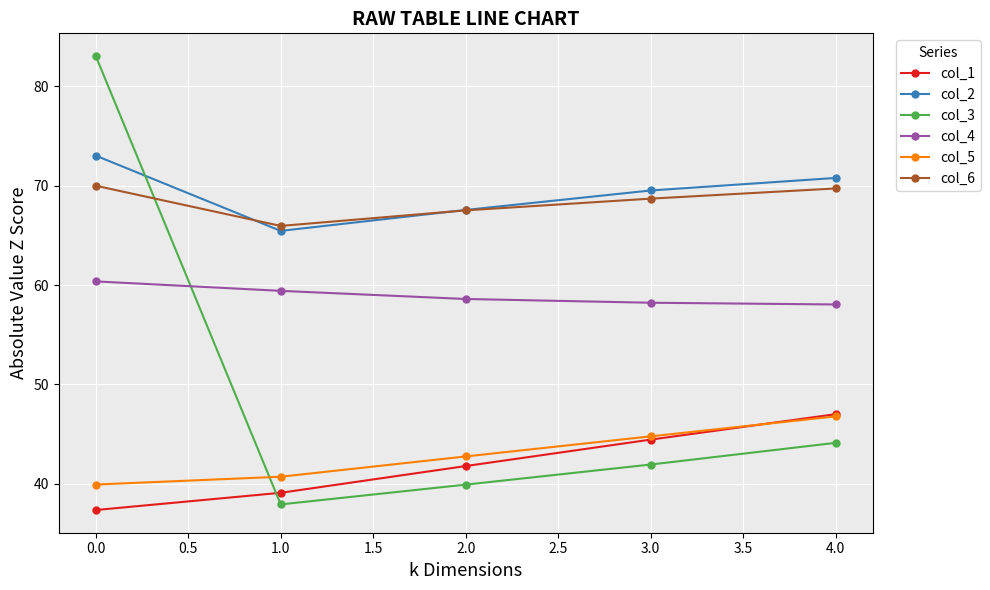

At which label does col_2 first exceed 69?

0.0